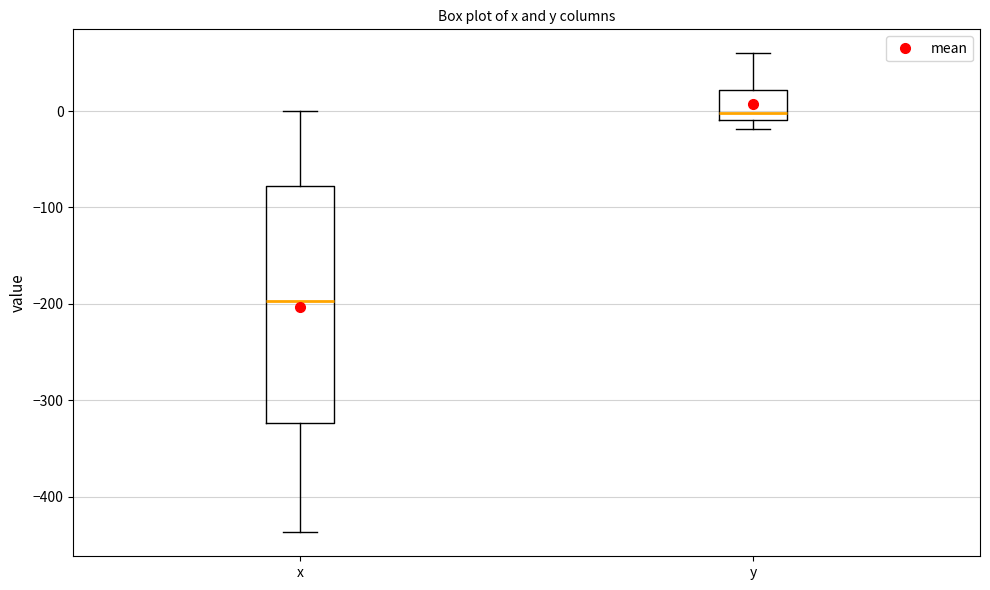

Reading left to right, read every box against the y-axis: the position of its median line, the range the box covers, and the ends of its whiskers. The values are not printed on the chart, so give them approximately, as read against the axis.

x: median -200, box -320 to -80, whiskers -440 to 0
y: median 0, box -10 to 20, whiskers -20 to 60